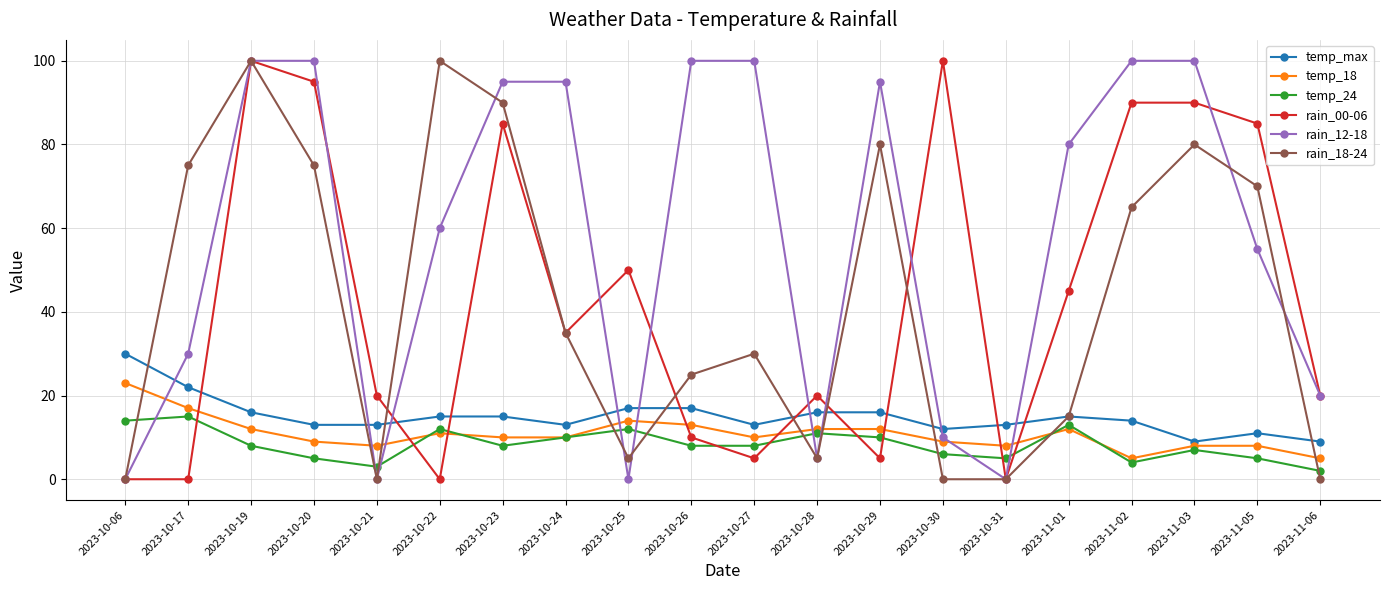

Where is the first local maximum for rain_18-24?

2023-10-19